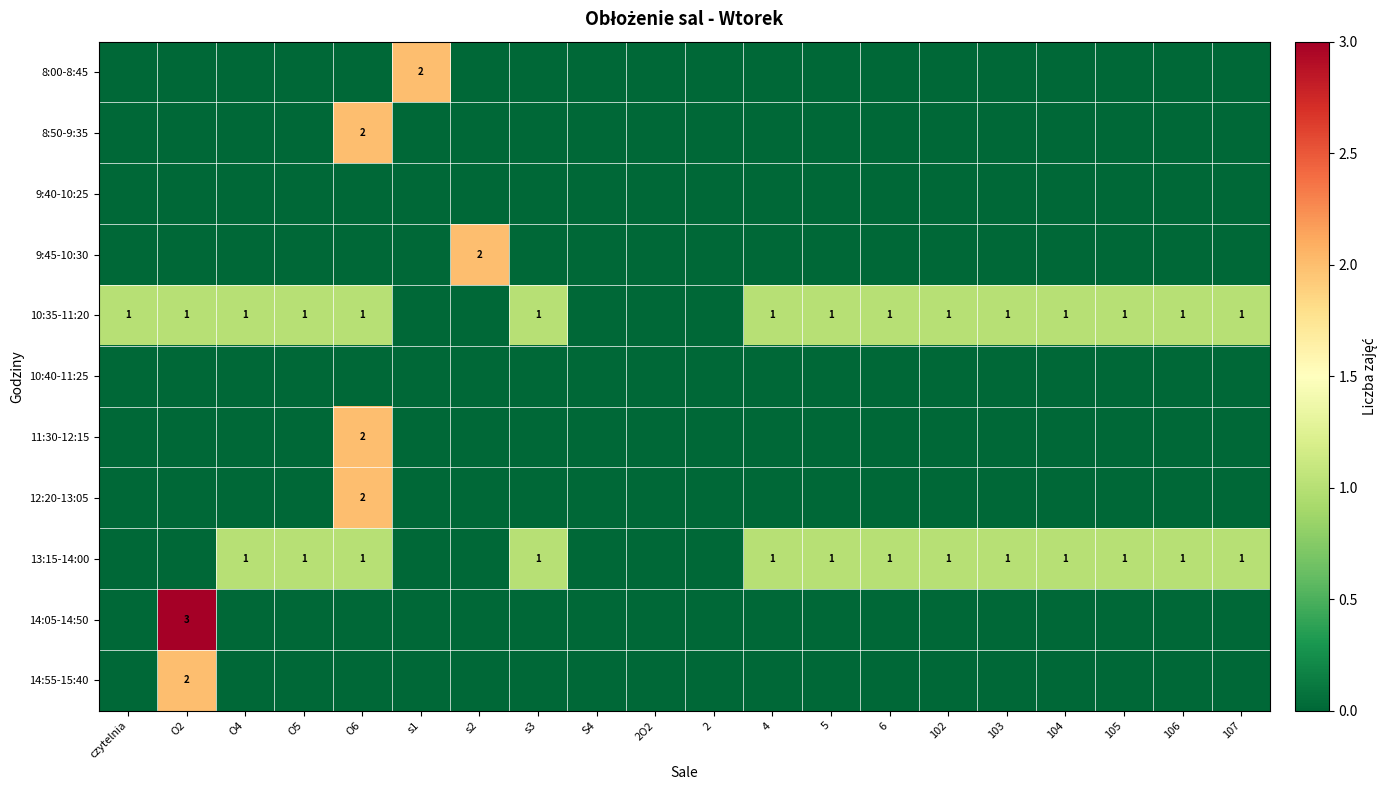

True or false: 10:35-11:20 has a value of 2 at O6.

False